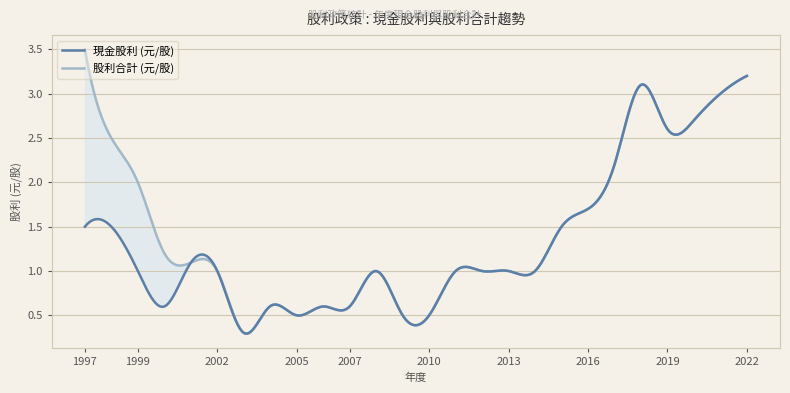

In 股利合計 (元/股), how many points are lower than both neighbors (excluding endpoints)?

3